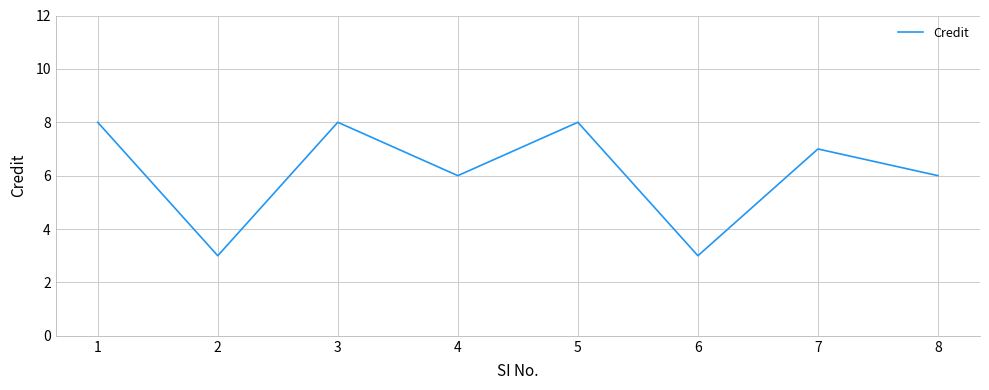

Is it true that the value at 8 is 10?

False